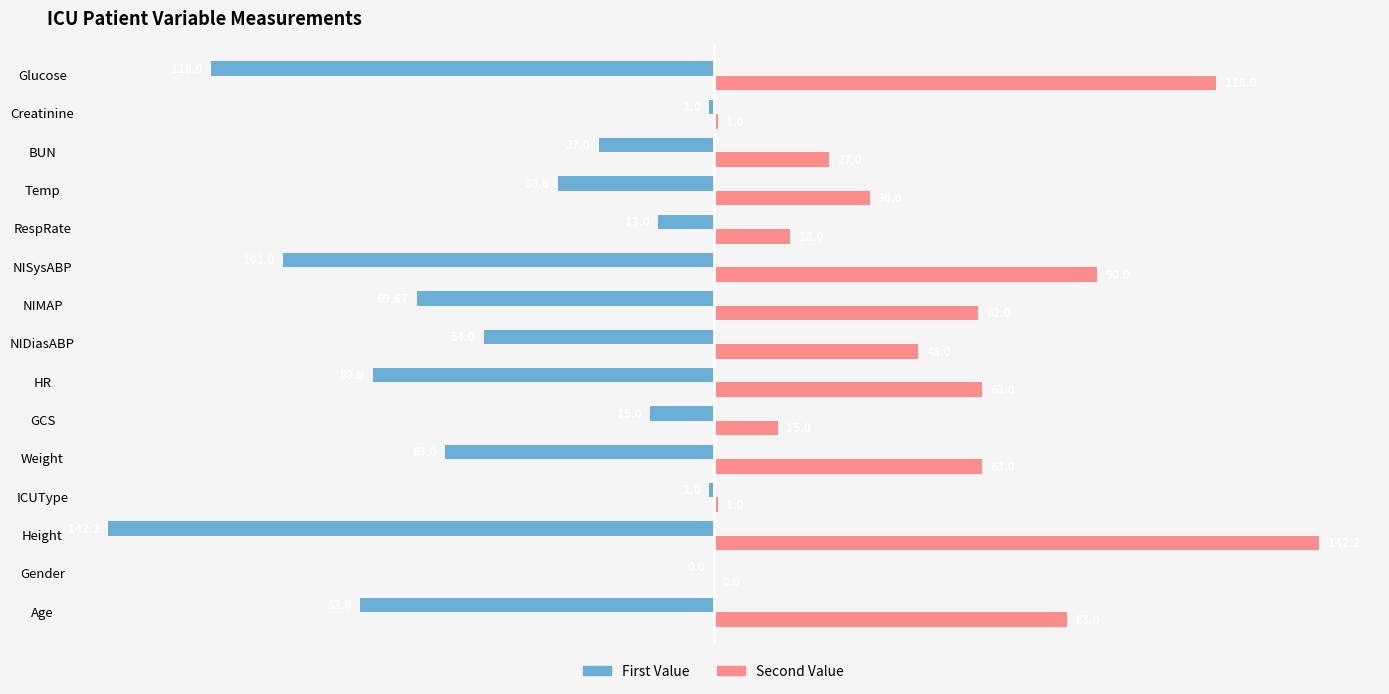

At which label is First Value closest to -71?

NIMAP